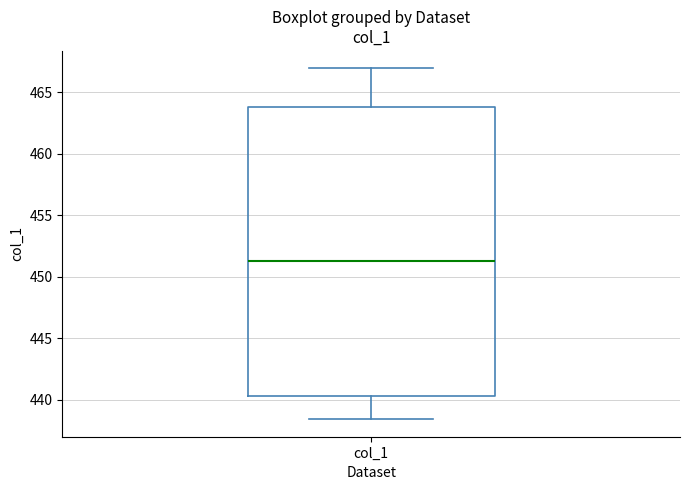

Transcribe this box plot: give where the median line is, the range the box spans, and where the two whiskers end, as read against the y-axis. The values are not printed on the chart, so give them approximately, as read against the axis.

median 451.5, box 440.5 to 464.0, whiskers 438.5 to 467.0